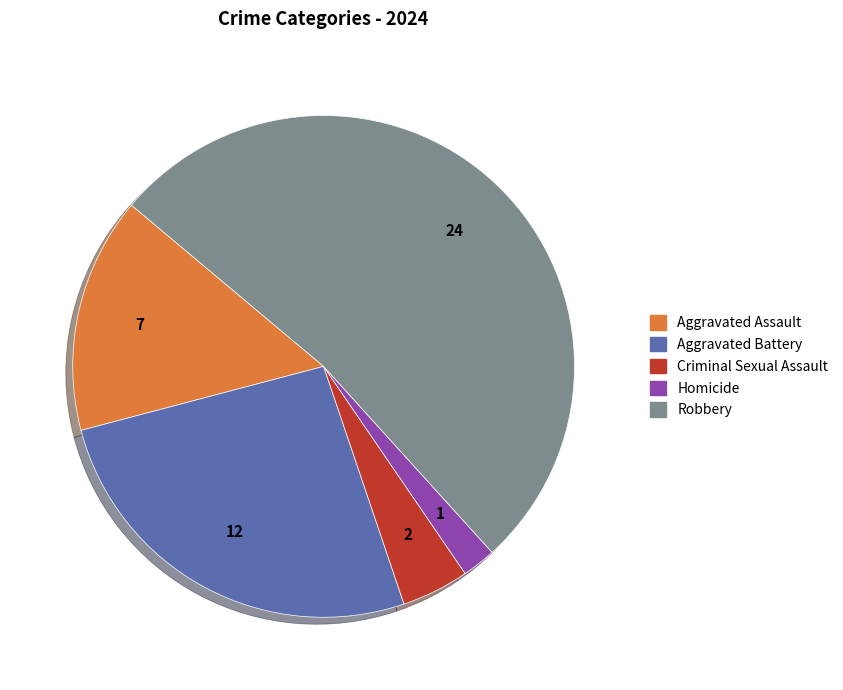

Is it true that Aggravated Assault is 15% of the pie?

True